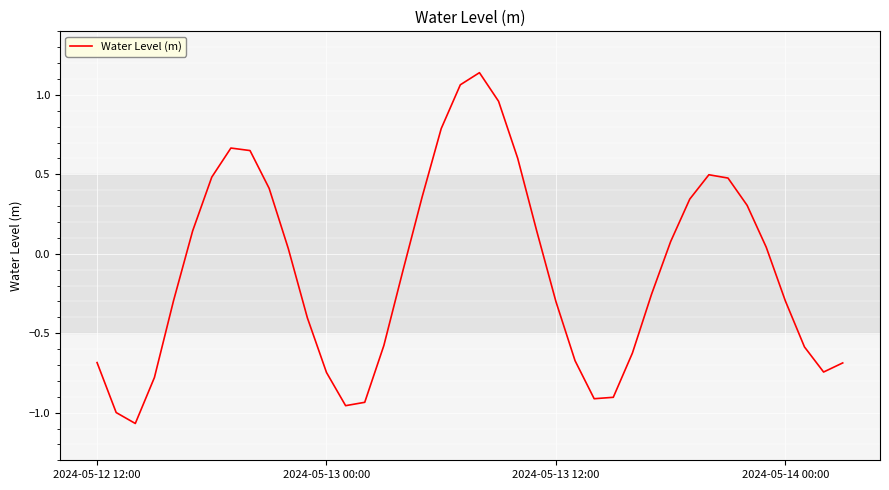

What is the difference between the maximum and minimum values?

2.2